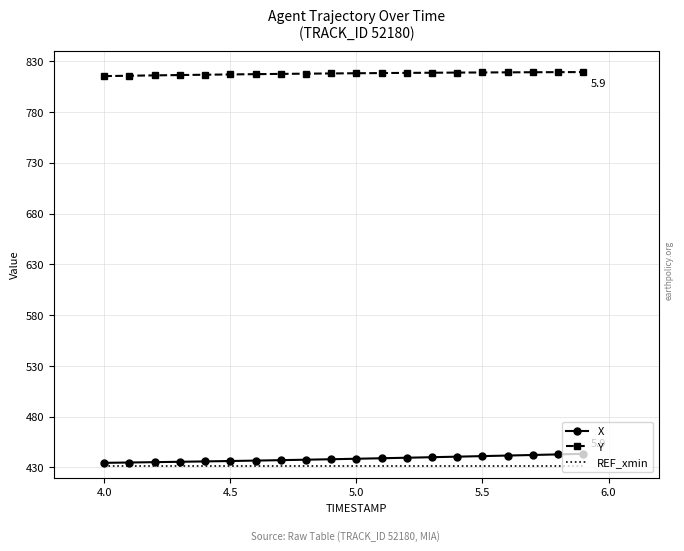

Which series has the widest spread of values?

X